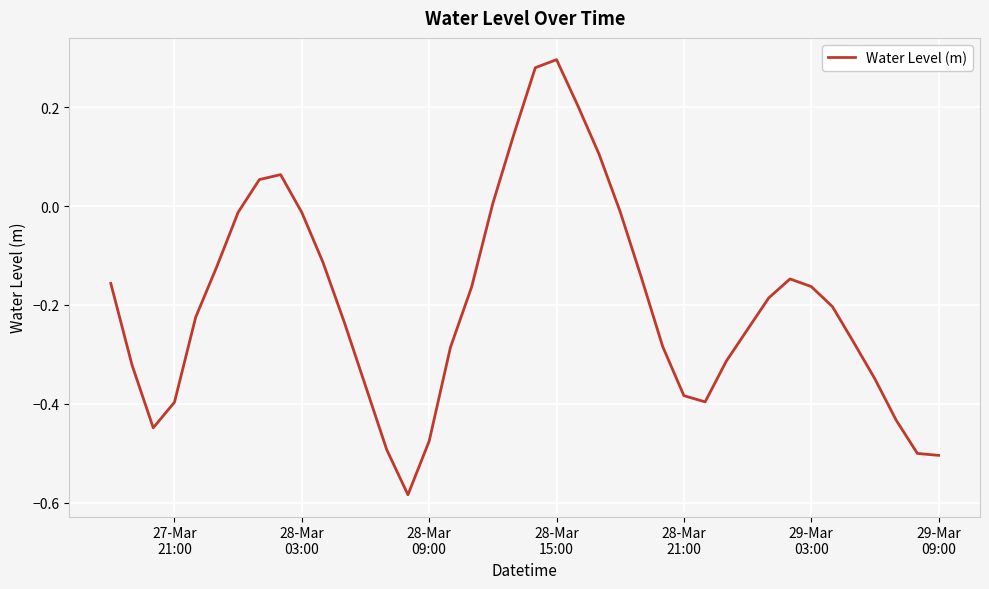

What is the difference between the maximum and minimum values?

0.9